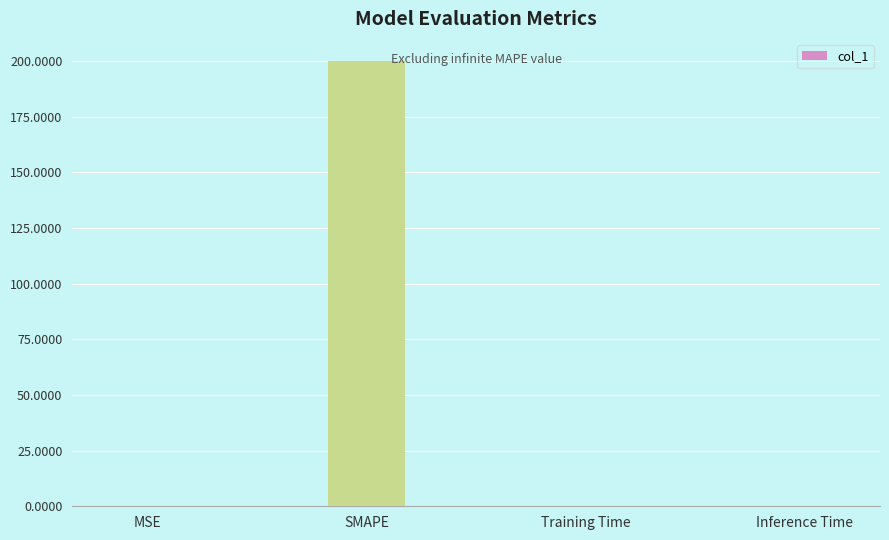

What is the sum of the values at SMAPE and Inference Time?

200.0